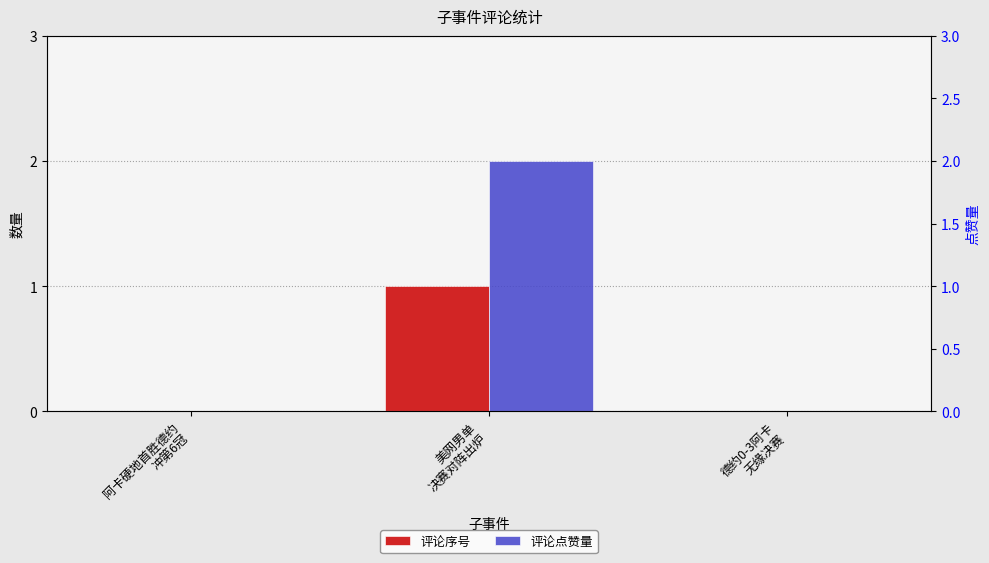

How many data points does each series have?

3